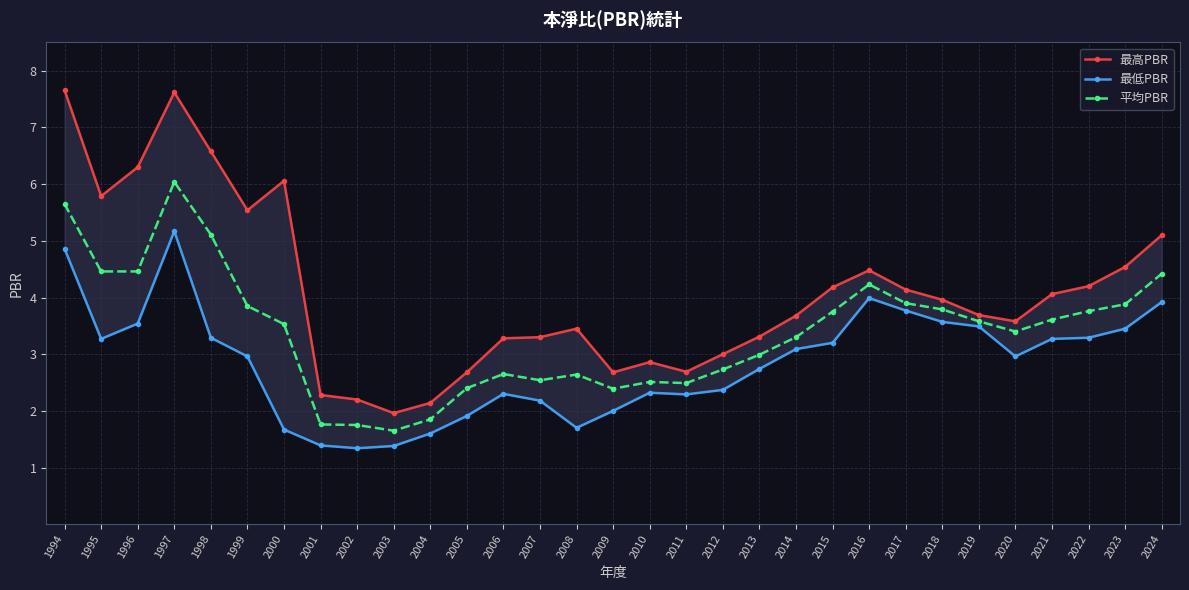

At which category does 最低PBR reach its first local valley?

1995